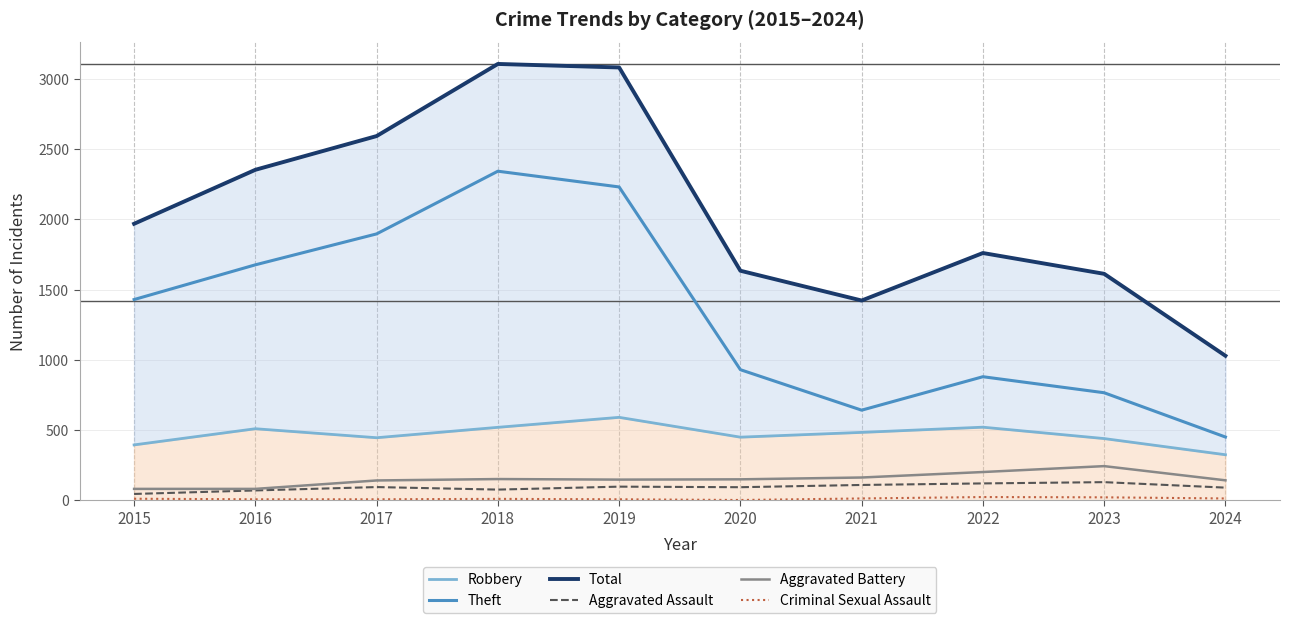

True or false: Total and Aggravated Battery cross at least once.

False